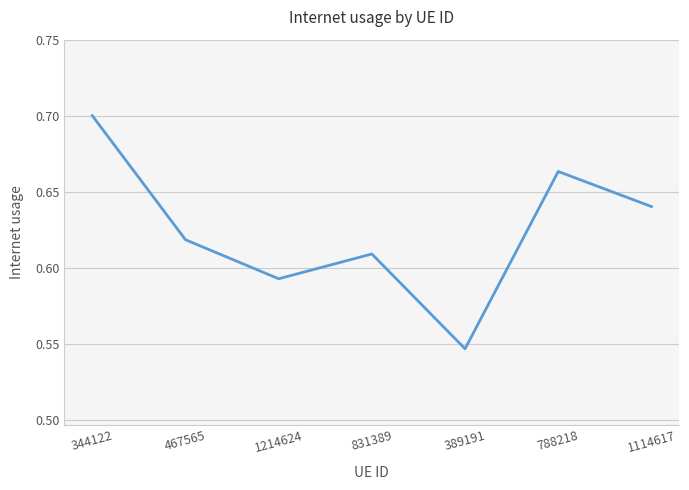

What is the sum of all values?

4.4